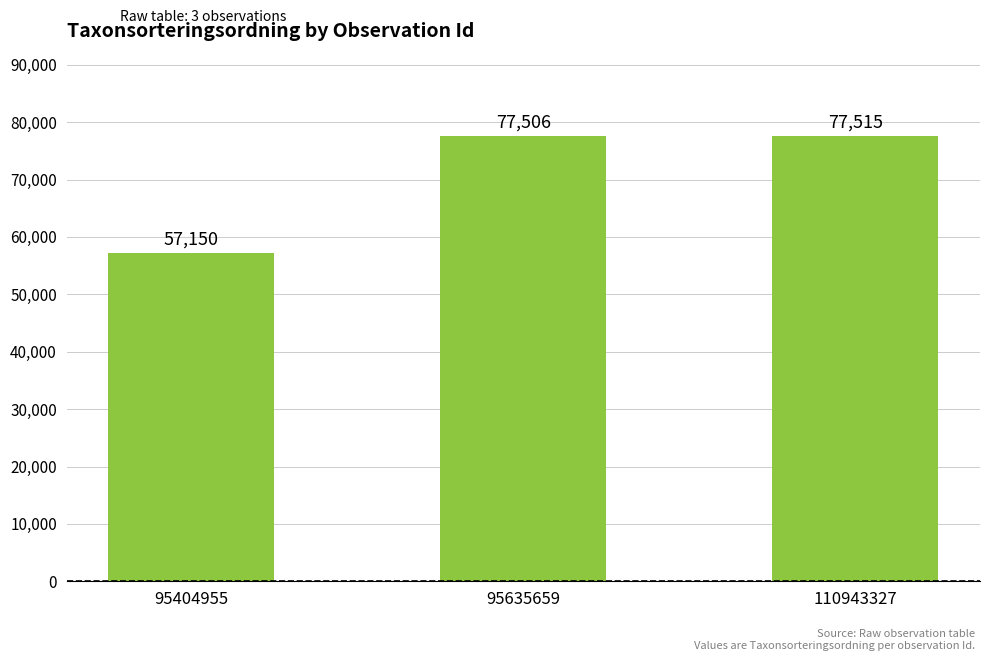

Reading left to right, what are all the values shown in this chart?

57150	77506	77515